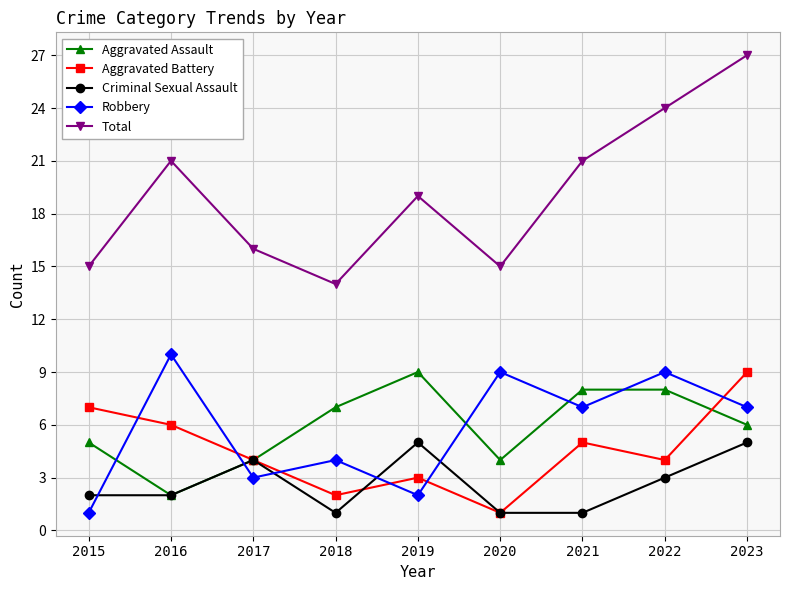

Is the value of Aggravated Assault at 2016 greater than the value of Robbery at 2017?

No